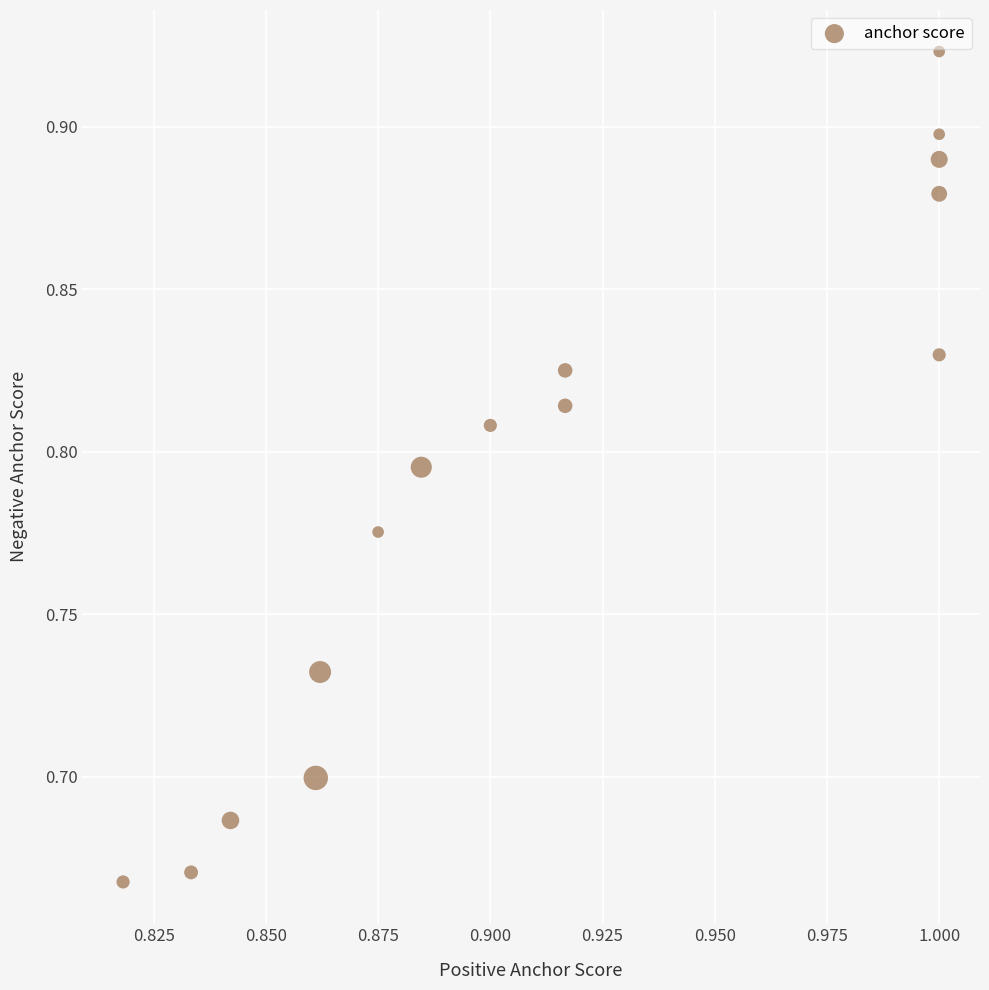

What is the range of Y values (max minus min)?

0.3